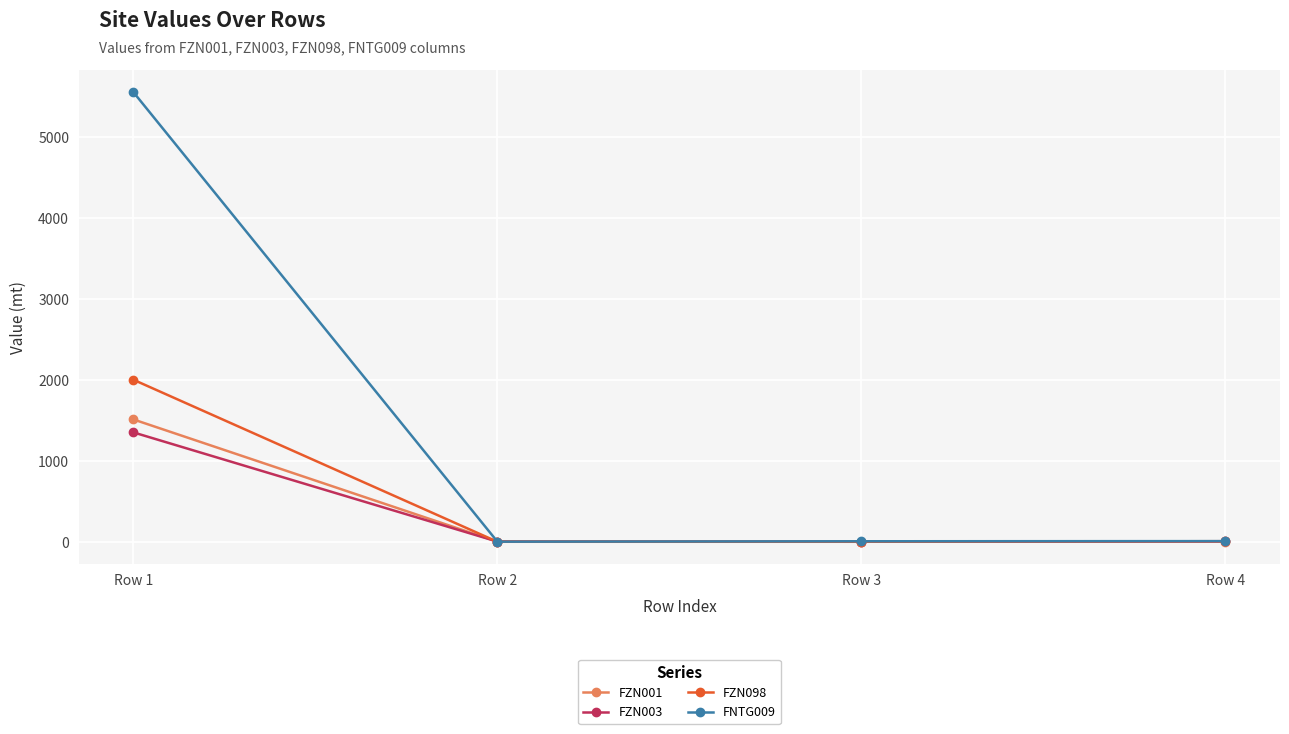

What are all the series names shown in the legend?

FZN001, FZN003, FZN098, FNTG009